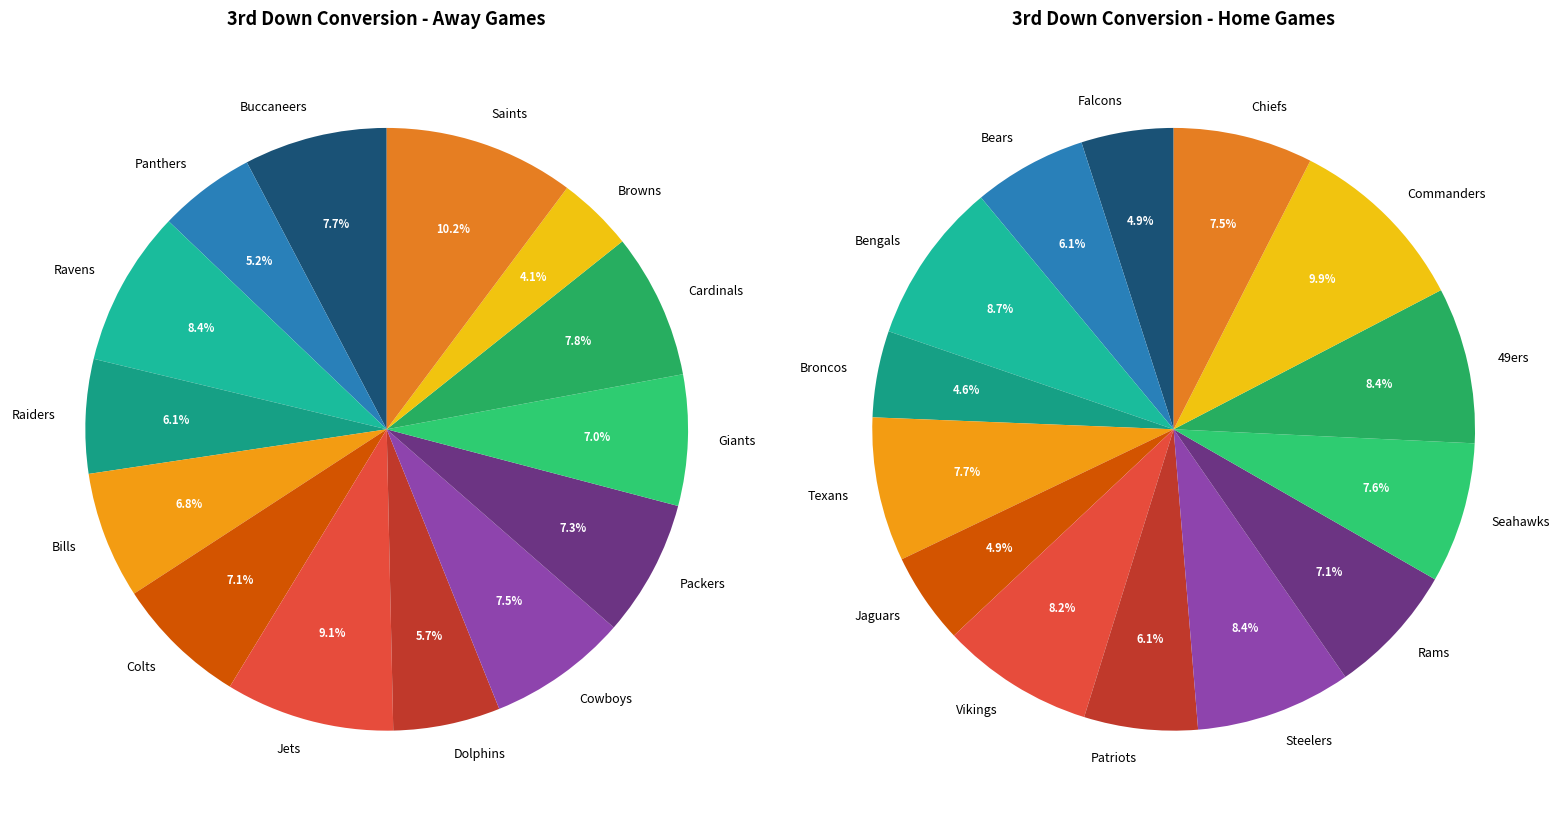

Combined, do 12 and 11 account for over 50%?

No